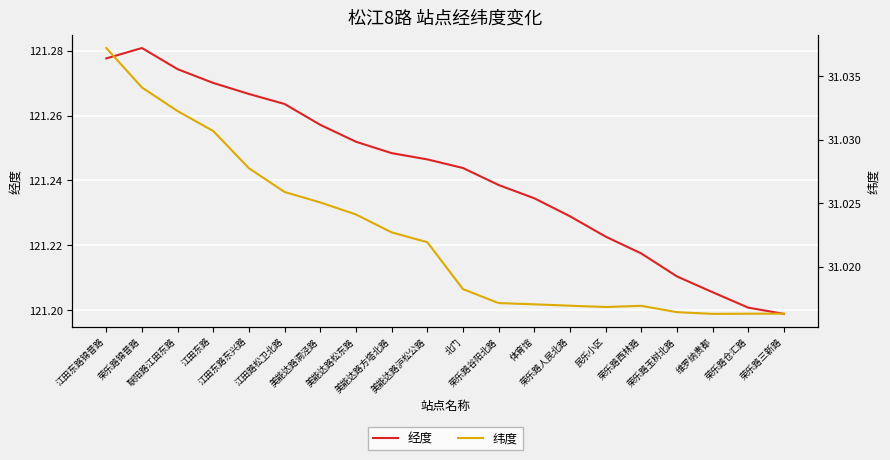

What is the sum of the 经度 values at 荣乐路三新路 and 荣乐路玉树北路?

242.4